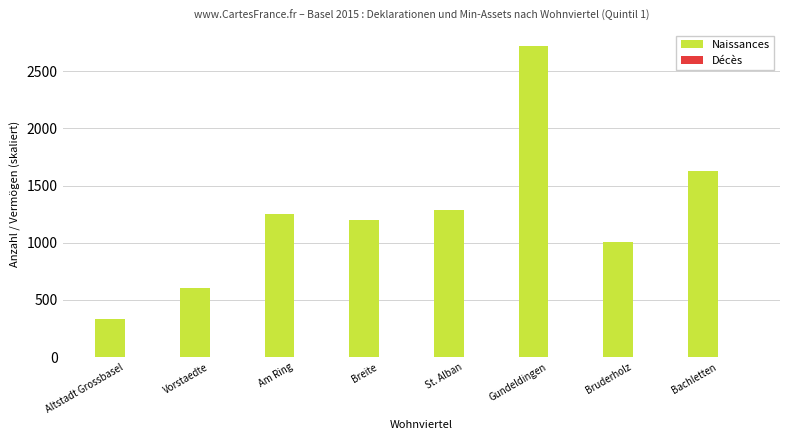

The Naissances series shows 699.5 at Am Ring. True or false?

False